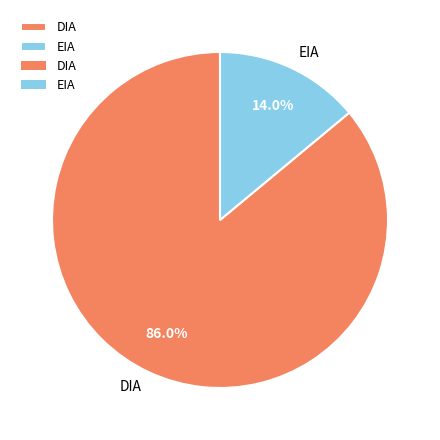

To the nearest percent, what portion does DIA represent?

86%